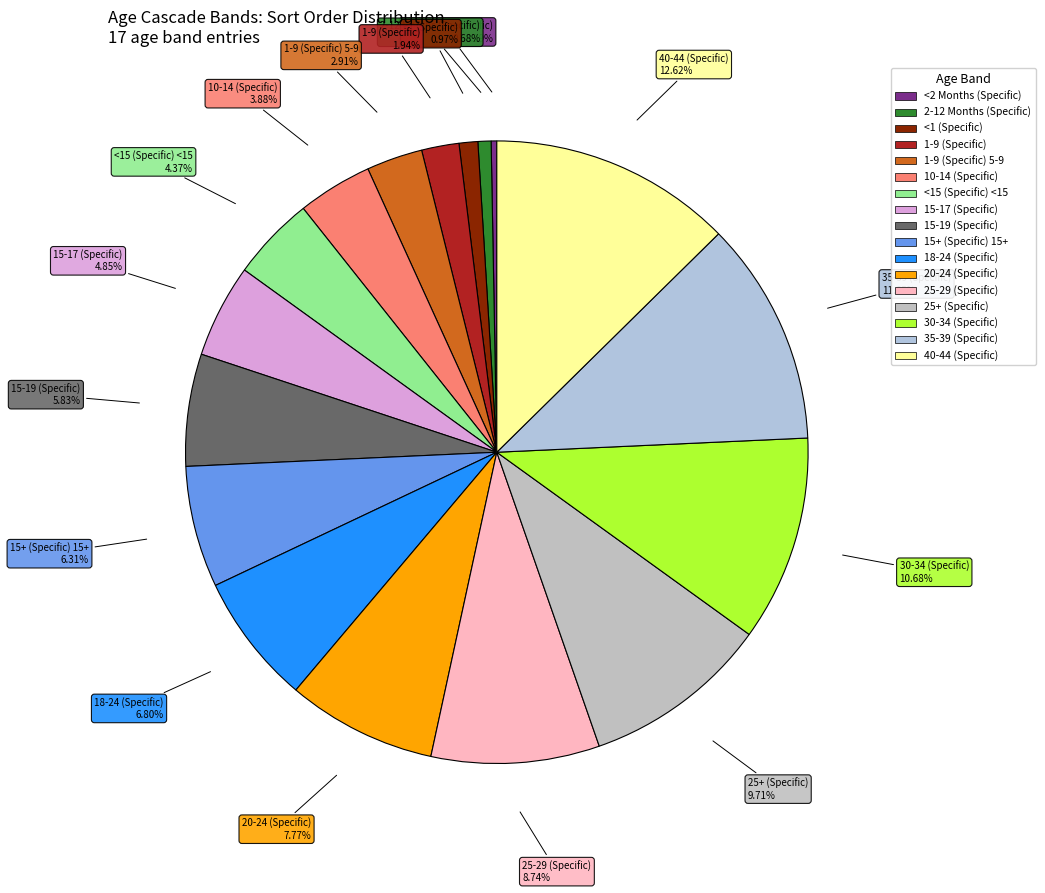

To the nearest percent, what is the difference between the largest and smallest slice percentages?

12%